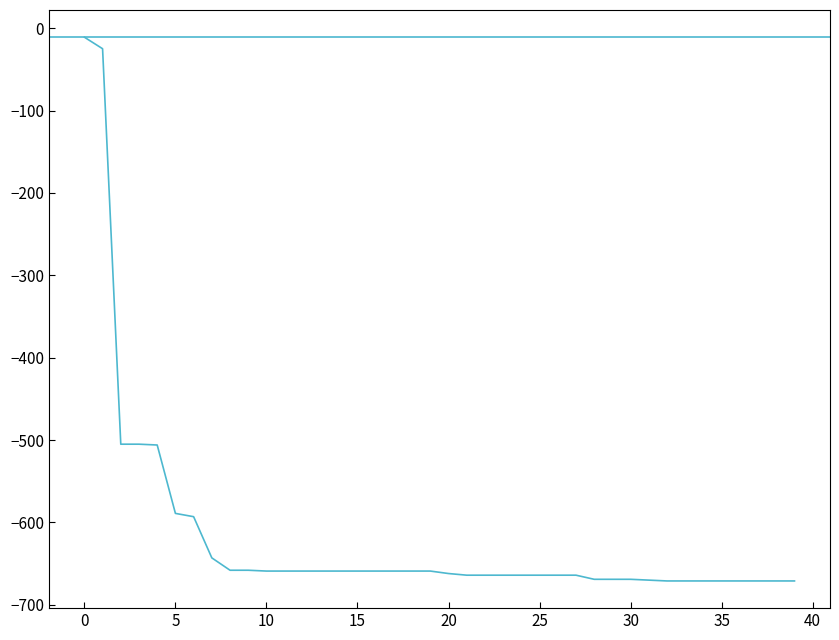

What is the difference between the maximum and minimum values?

660